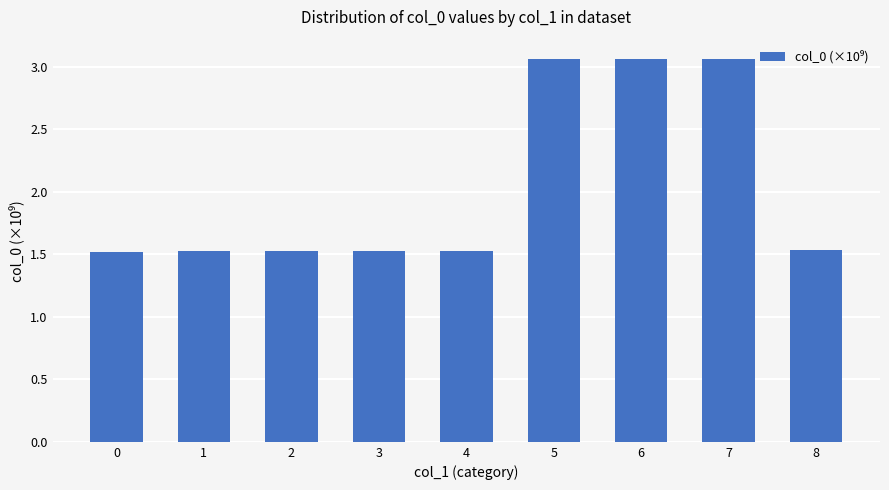

What is the average value?

2.0